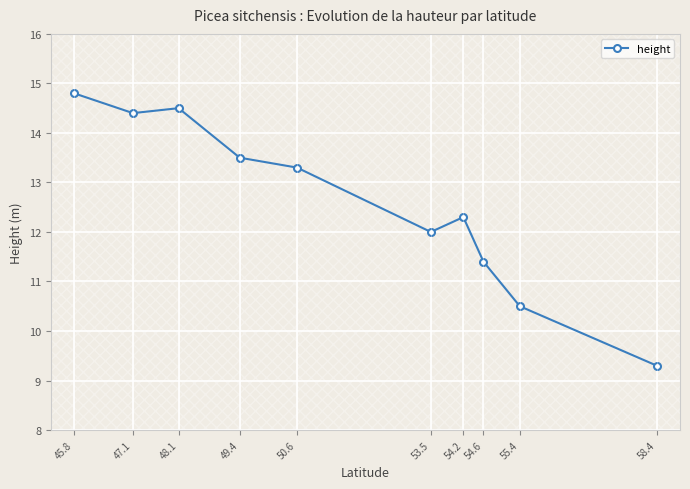

How many interior local peaks (higher than both neighbors) does the data have?

2